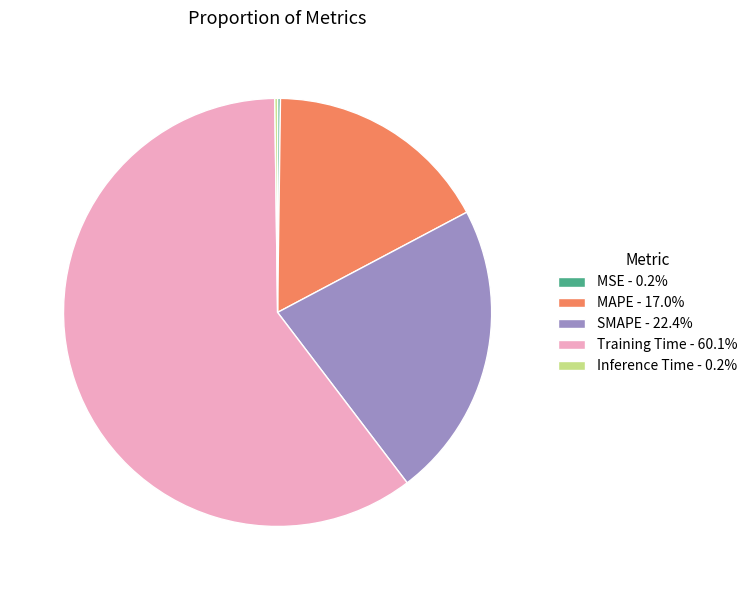

Which slice is the largest?

Training Time